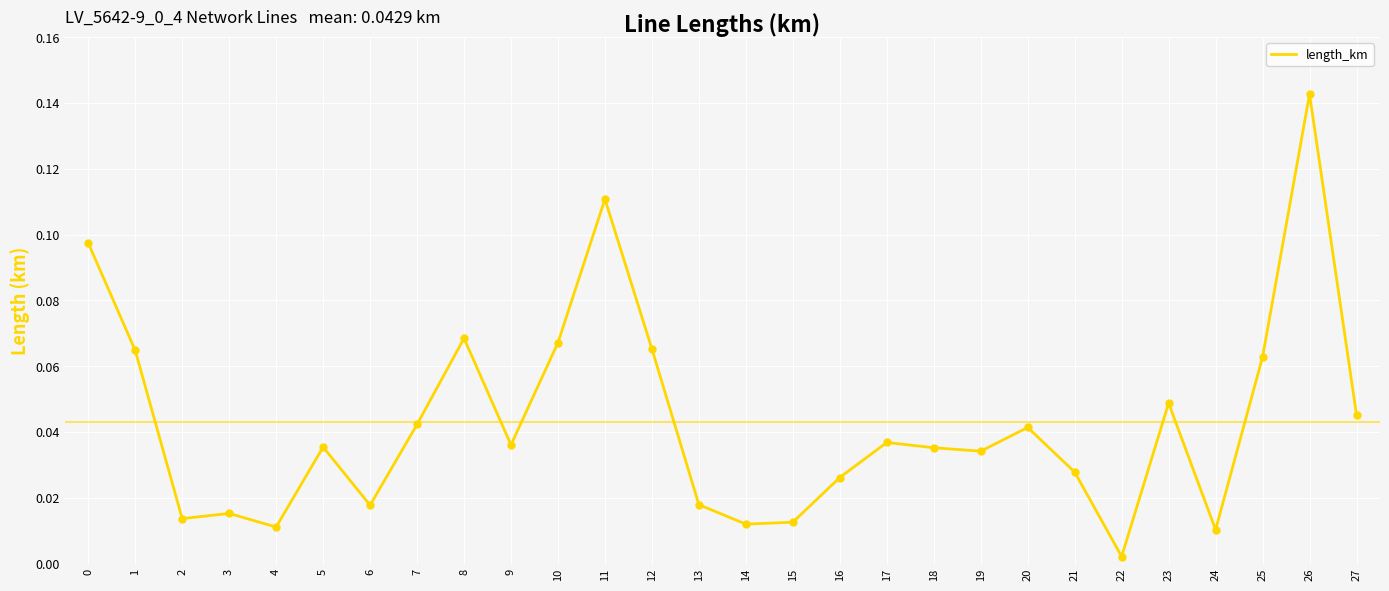

Which has a higher value, 1 or 15?

1